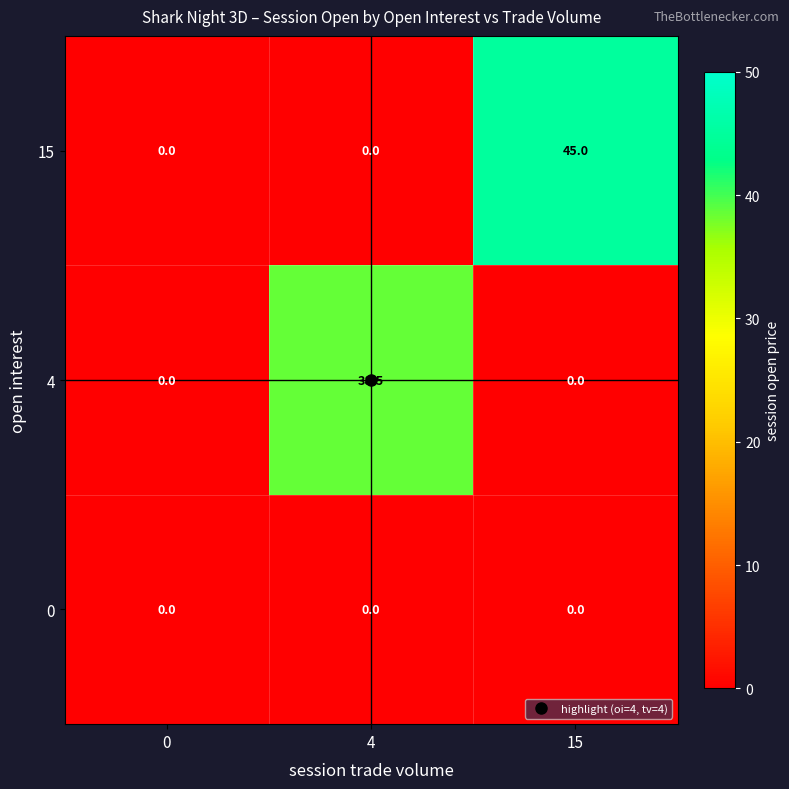

Which series has the largest total across all categories?

15